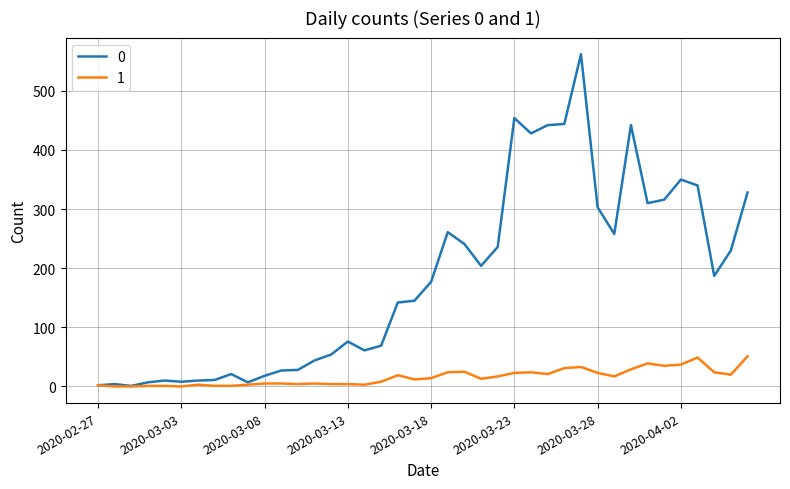

Rank the series by their average value, from lowest to highest.

1, 0